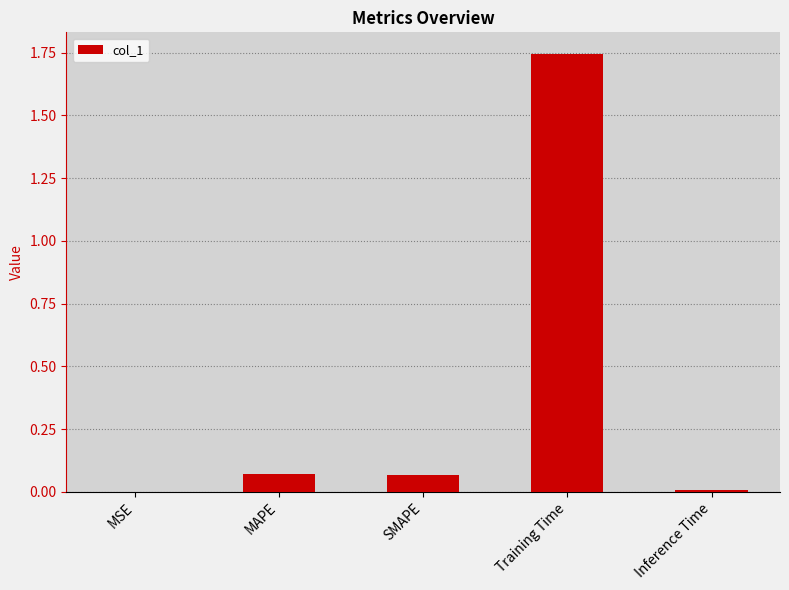

Which has a higher value, Training Time or MAPE?

Training Time